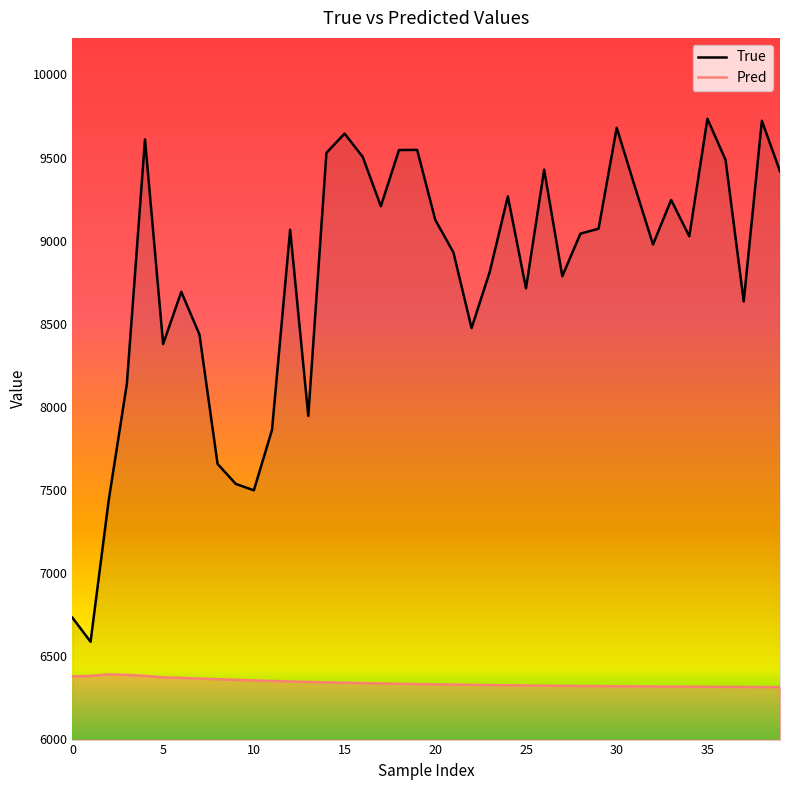

What is the value of the Pred point at the 37th from the left?

6315.7